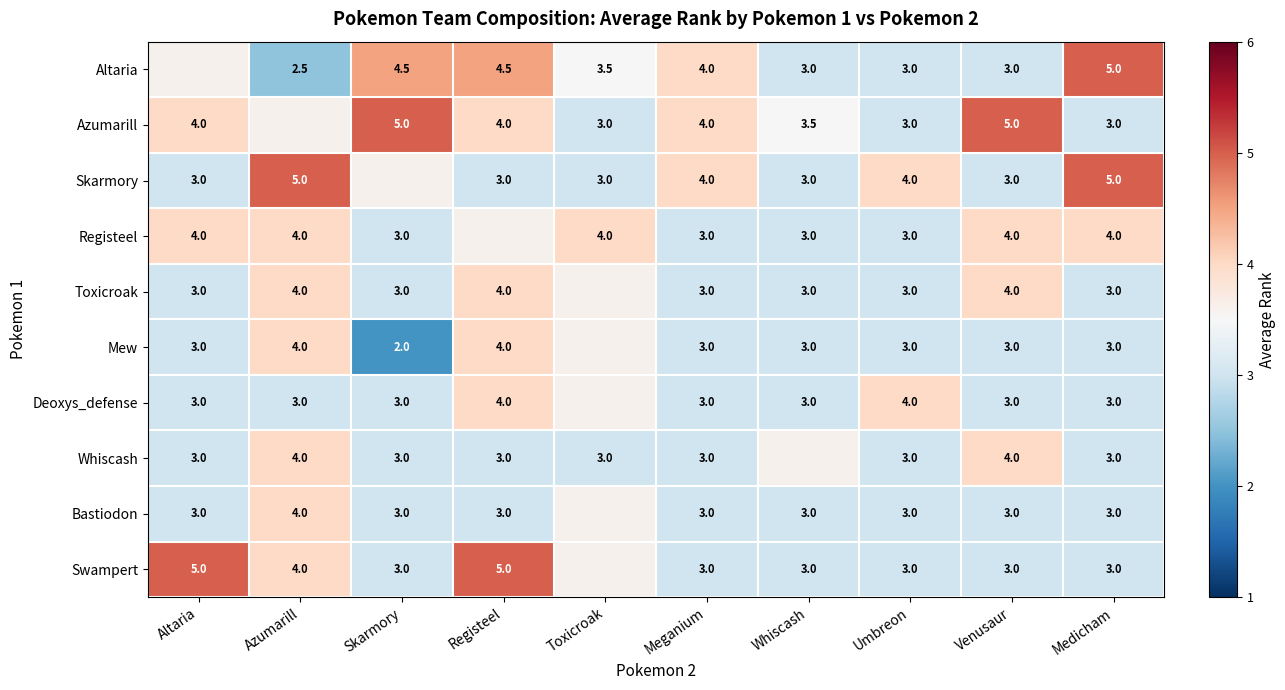

What is the greatest value displayed?

5.0